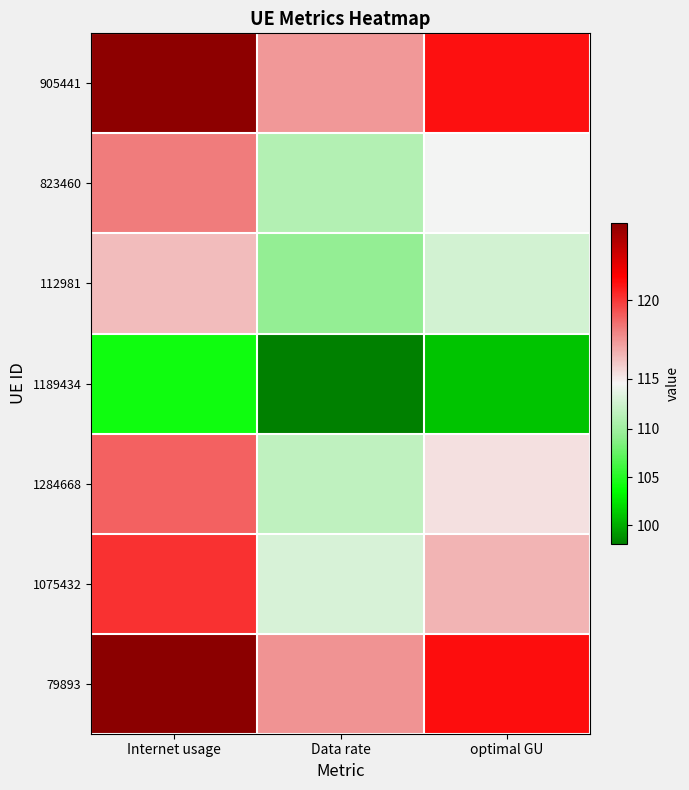

Which series has the widest spread of values?

79893